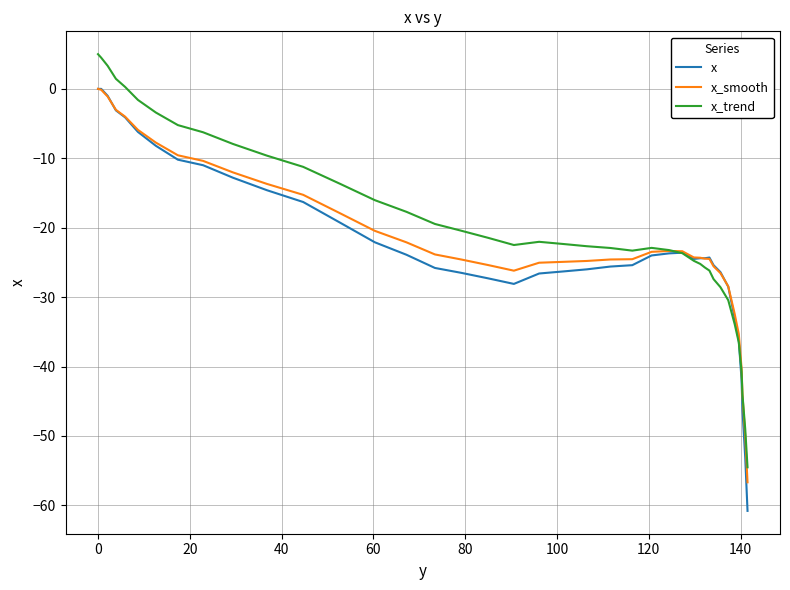

What is the smallest value displayed?

-60.8